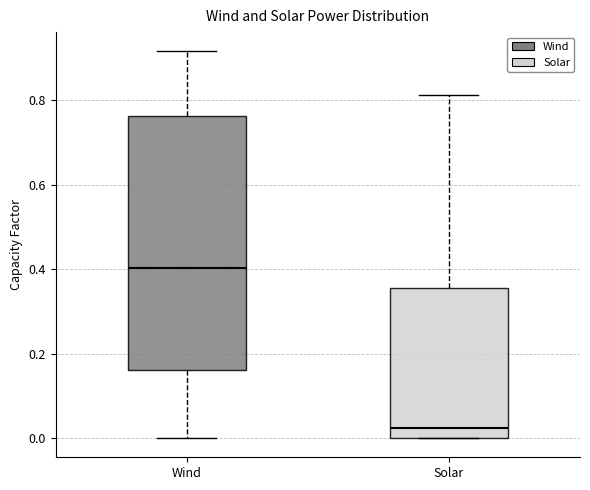

Which box has the lowest median line?

Solar